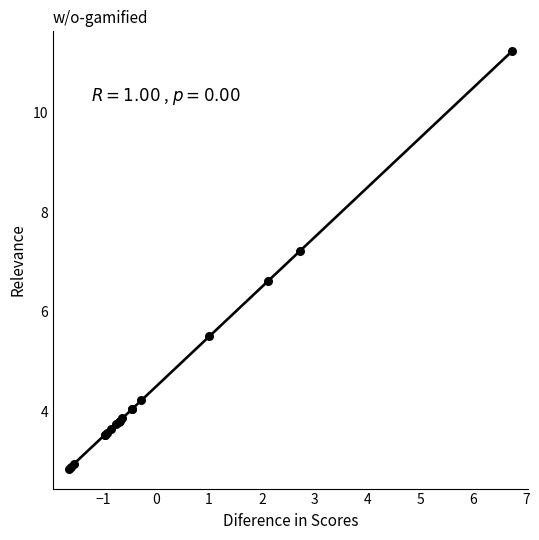

What Y value in the scatter plot is closest to 7?

7.2